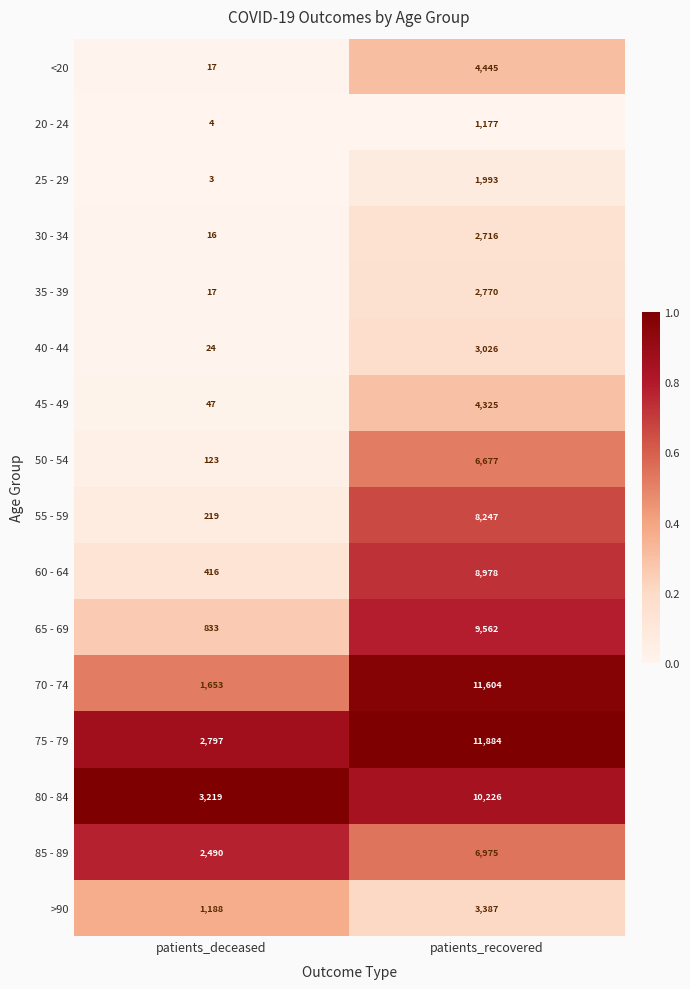

What is the difference between the maximum and minimum values in the 45 - 49 series?

4278